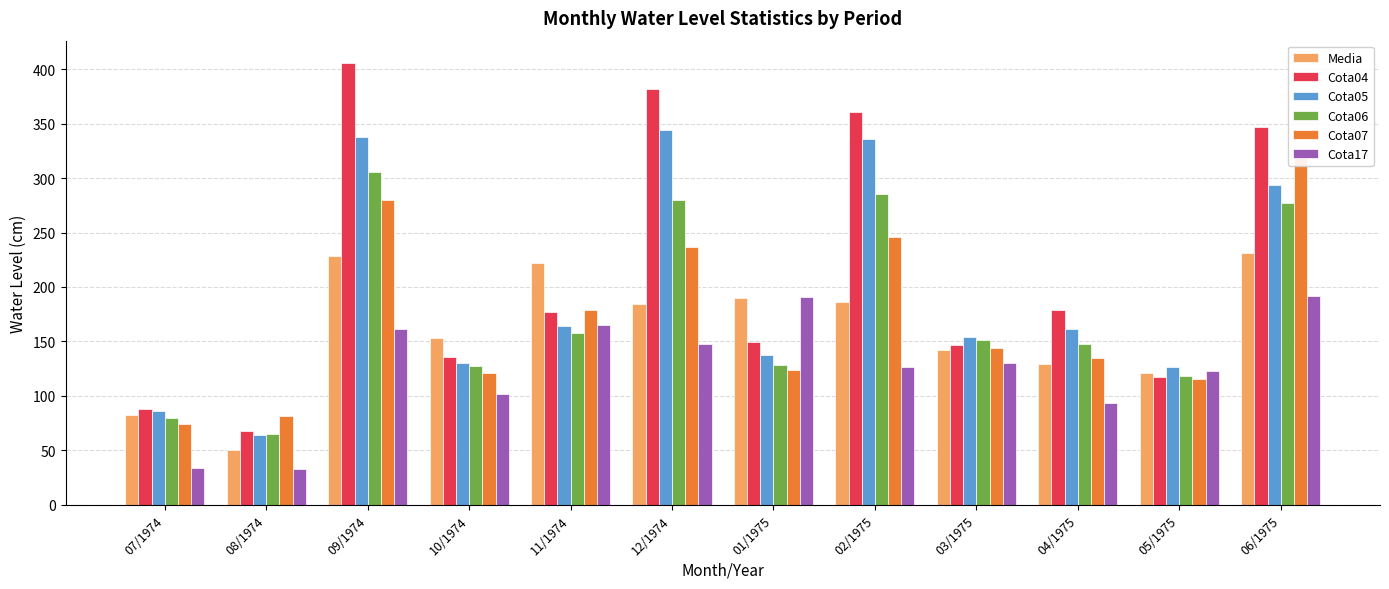

What is the label of the 2nd bar from the left?

08/1974